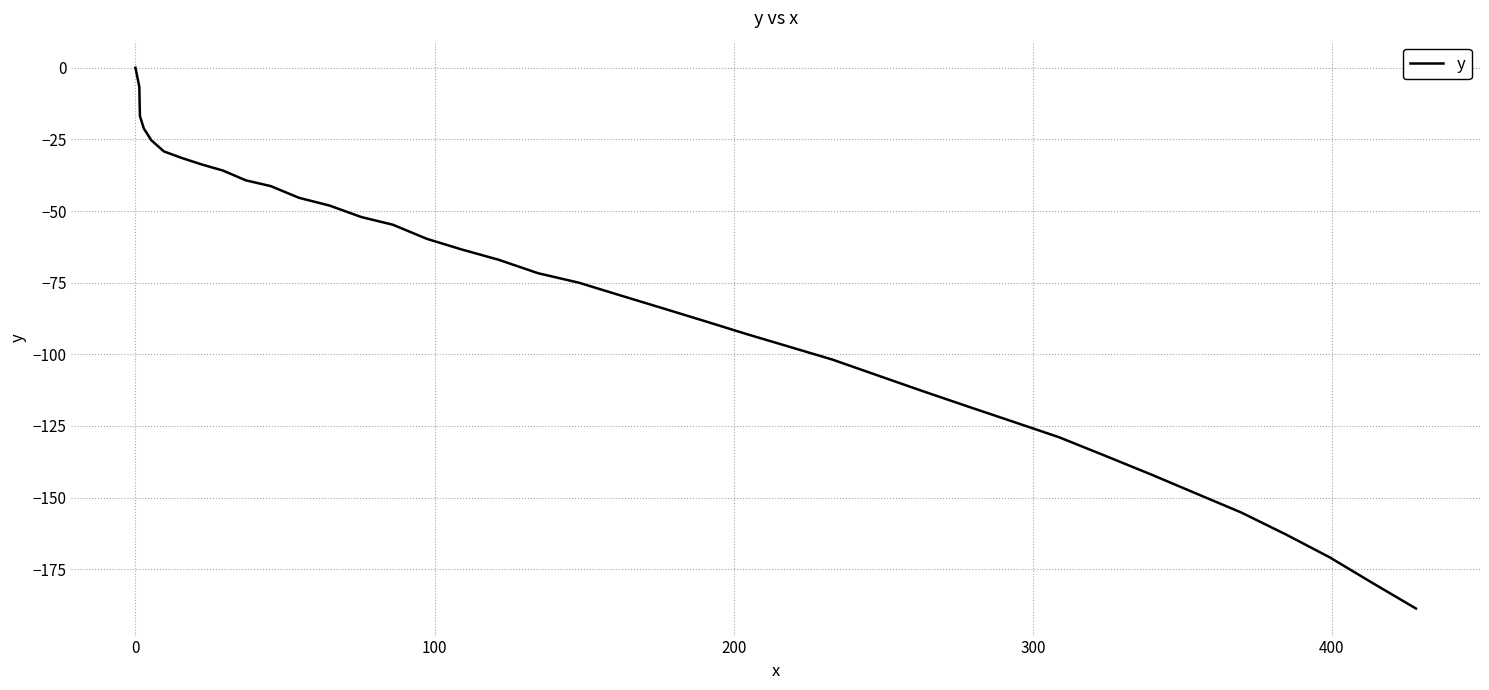

What is the difference between the maximum and minimum values?

188.7